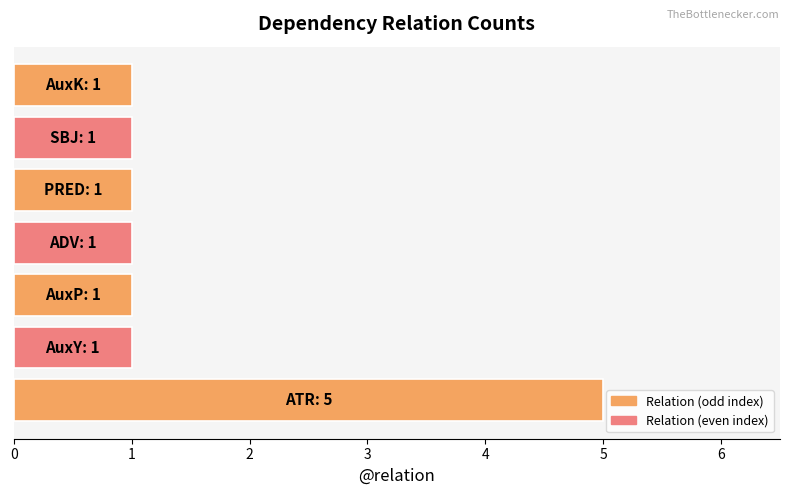

Reading bottom to top, list all the values displayed in this chart.

5	1	1	1	1	1	1